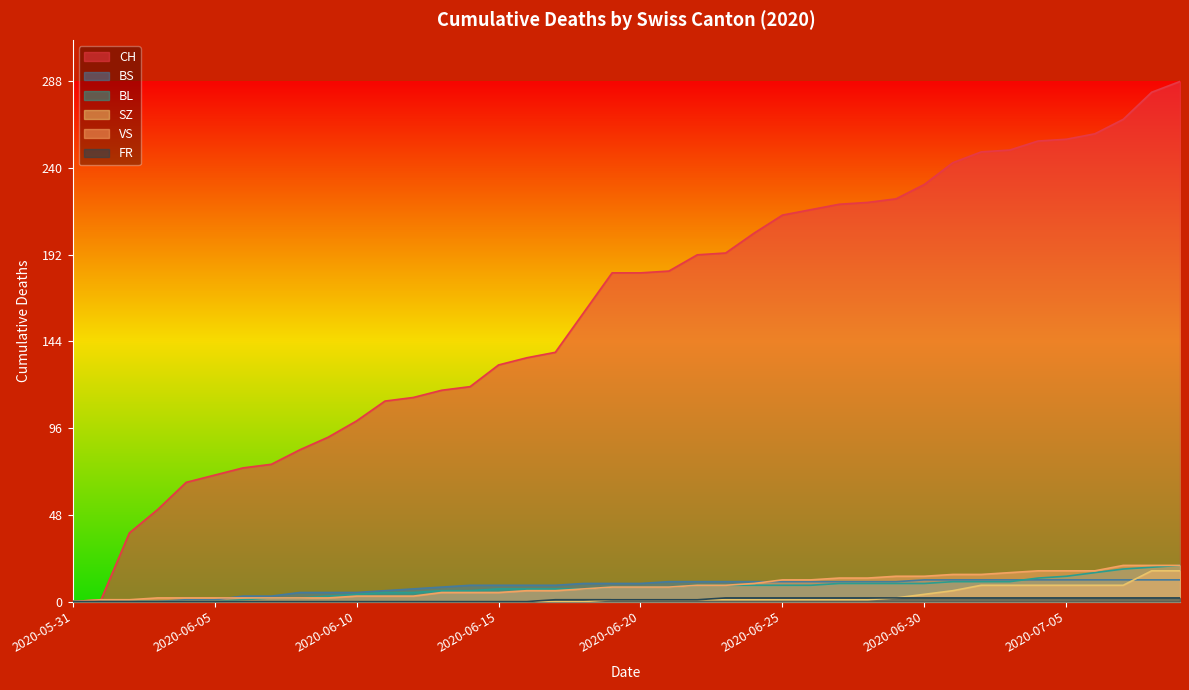

Reading left to right, list all the values displayed in this chart.

CH: 2020-05-31=0	2020-06-01=1	2020-06-02=38	2020-06-03=51	2020-06-04=66	2020-06-05=70	2020-06-06=74	2020-06-07=76	2020-06-08=84	2020-06-09=91	2020-06-10=100	2020-06-11=111	2020-06-12=113	2020-06-13=117	2020-06-14=119	2020-06-15=131	2020-06-16=135	2020-06-17=138	2020-06-18=160	2020-06-19=182	2020-06-20=182	2020-06-21=183	2020-06-22=192	2020-06-23=193	2020-06-24=204	2020-06-25=214	2020-06-26=217	2020-06-27=220	2020-06-28=221	2020-06-29=223	2020-06-30=231	2020-07-01=243	2020-07-02=249	2020-07-03=250	2020-07-04=255	2020-07-05=256	2020-07-06=259	2020-07-07=267	2020-07-08=282	2020-07-09=288
BS: 2020-05-31=0	2020-06-01=0	2020-06-02=0	2020-06-03=0	2020-06-04=1	2020-06-05=1	2020-06-06=3	2020-06-07=3	2020-06-08=5	2020-06-09=5	2020-06-10=5	2020-06-11=6	2020-06-12=7	2020-06-13=8	2020-06-14=9	2020-06-15=9	2020-06-16=9	2020-06-17=9	2020-06-18=10	2020-06-19=10	2020-06-20=10	2020-06-21=11	2020-06-22=11	2020-06-23=11	2020-06-24=11	2020-06-25=11	2020-06-26=11	2020-06-27=11	2020-06-28=11	2020-06-29=11	2020-06-30=12	2020-07-01=12	2020-07-02=12	2020-07-03=12	2020-07-04=12	2020-07-05=12	2020-07-06=12	2020-07-07=12	2020-07-08=12	2020-07-09=12
BL: 2020-05-31=0	2020-06-01=0	2020-06-02=0	2020-06-03=0	2020-06-04=0	2020-06-05=0	2020-06-06=1	2020-06-07=2	2020-06-08=2	2020-06-09=3	2020-06-10=4	2020-06-11=5	2020-06-12=5	2020-06-13=6	2020-06-14=6	2020-06-15=7	2020-06-16=7	2020-06-17=7	2020-06-18=7	2020-06-19=8	2020-06-20=8	2020-06-21=8	2020-06-22=9	2020-06-23=9	2020-06-24=9	2020-06-25=9	2020-06-26=9	2020-06-27=10	2020-06-28=10	2020-06-29=10	2020-06-30=10	2020-07-01=11	2020-07-02=11	2020-07-03=11	2020-07-04=13	2020-07-05=14	2020-07-06=16	2020-07-07=18	2020-07-08=19	2020-07-09=20
SZ: 2020-05-31=0	2020-06-01=0	2020-06-02=0	2020-06-03=0	2020-06-04=0	2020-06-05=0	2020-06-06=0	2020-06-07=0	2020-06-08=0	2020-06-09=0	2020-06-10=0	2020-06-11=0	2020-06-12=0	2020-06-13=0	2020-06-14=0	2020-06-15=0	2020-06-16=0	2020-06-17=0	2020-06-18=0	2020-06-19=1	2020-06-20=1	2020-06-21=1	2020-06-22=1	2020-06-23=1	2020-06-24=1	2020-06-25=1	2020-06-26=1	2020-06-27=1	2020-06-28=1	2020-06-29=2	2020-06-30=4	2020-07-01=6	2020-07-02=9	2020-07-03=9	2020-07-04=9	2020-07-05=9	2020-07-06=9	2020-07-07=9	2020-07-08=17	2020-07-09=17
VS: 2020-05-31=0	2020-06-01=1	2020-06-02=1	2020-06-03=2	2020-06-04=2	2020-06-05=2	2020-06-06=2	2020-06-07=2	2020-06-08=2	2020-06-09=2	2020-06-10=3	2020-06-11=3	2020-06-12=3	2020-06-13=5	2020-06-14=5	2020-06-15=5	2020-06-16=6	2020-06-17=6	2020-06-18=7	2020-06-19=8	2020-06-20=8	2020-06-21=8	2020-06-22=9	2020-06-23=9	2020-06-24=10	2020-06-25=12	2020-06-26=12	2020-06-27=13	2020-06-28=13	2020-06-29=14	2020-06-30=14	2020-07-01=15	2020-07-02=15	2020-07-03=16	2020-07-04=17	2020-07-05=17	2020-07-06=17	2020-07-07=20	2020-07-08=20	2020-07-09=20
FR: 2020-05-31=0	2020-06-01=0	2020-06-02=0	2020-06-03=0	2020-06-04=0	2020-06-05=0	2020-06-06=0	2020-06-07=0	2020-06-08=0	2020-06-09=0	2020-06-10=0	2020-06-11=0	2020-06-12=0	2020-06-13=0	2020-06-14=0	2020-06-15=0	2020-06-16=0	2020-06-17=1	2020-06-18=1	2020-06-19=1	2020-06-20=1	2020-06-21=1	2020-06-22=1	2020-06-23=2	2020-06-24=2	2020-06-25=2	2020-06-26=2	2020-06-27=2	2020-06-28=2	2020-06-29=2	2020-06-30=2	2020-07-01=2	2020-07-02=2	2020-07-03=2	2020-07-04=2	2020-07-05=2	2020-07-06=2	2020-07-07=2	2020-07-08=2	2020-07-09=2